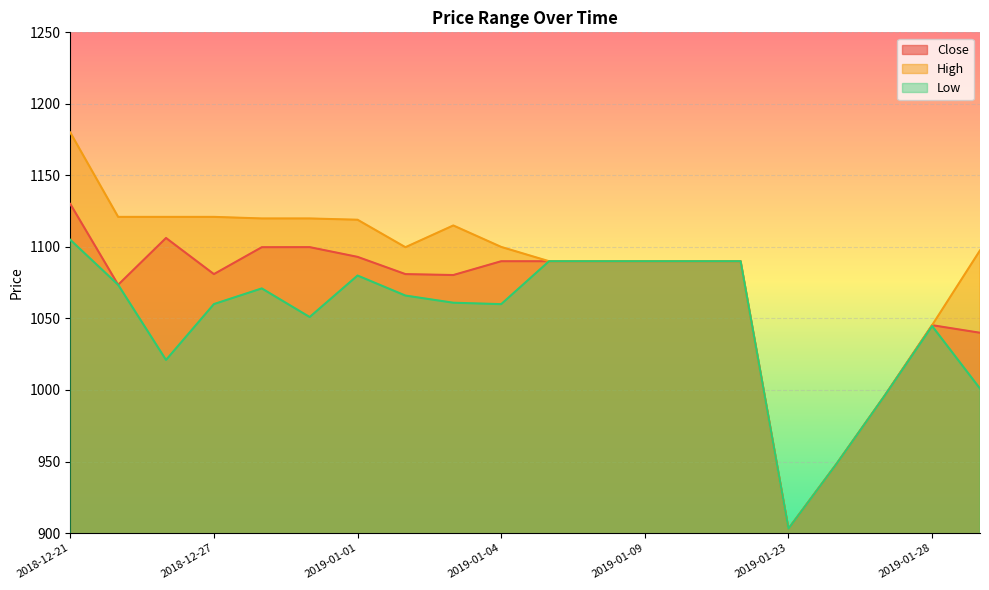

How many lines are shown in the chart?

3